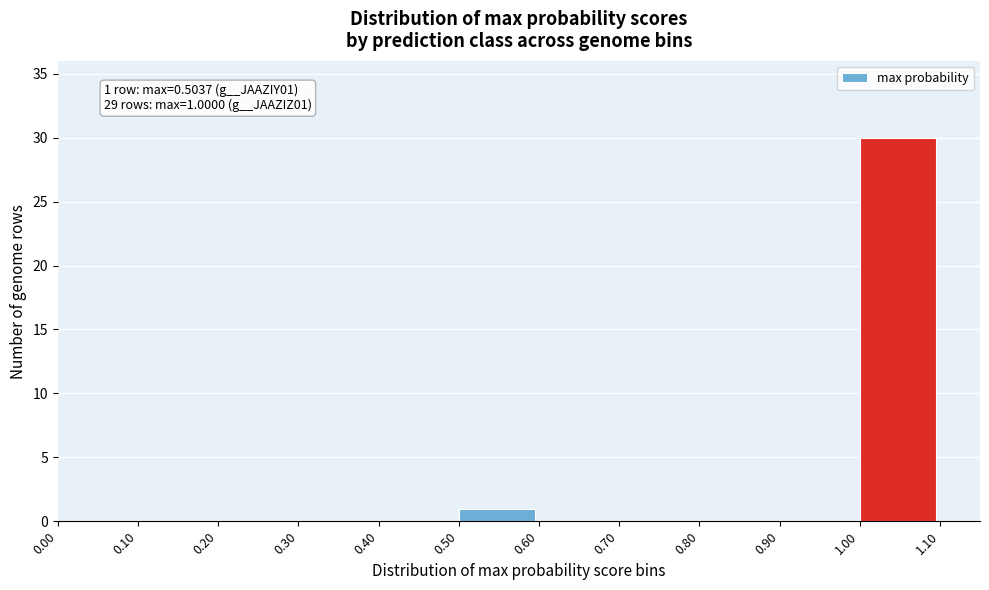

Which range on the x-axis has the tallest bar?

1.00 to 1.10